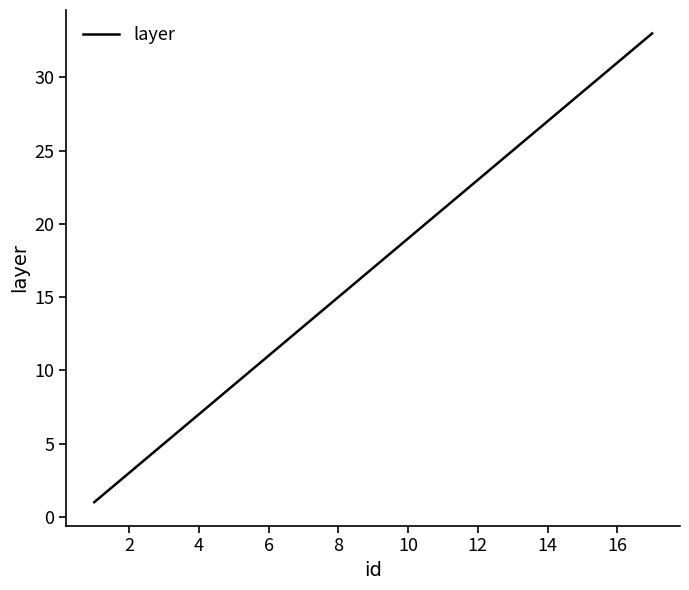

What is the difference between the second highest and minimum values?

30